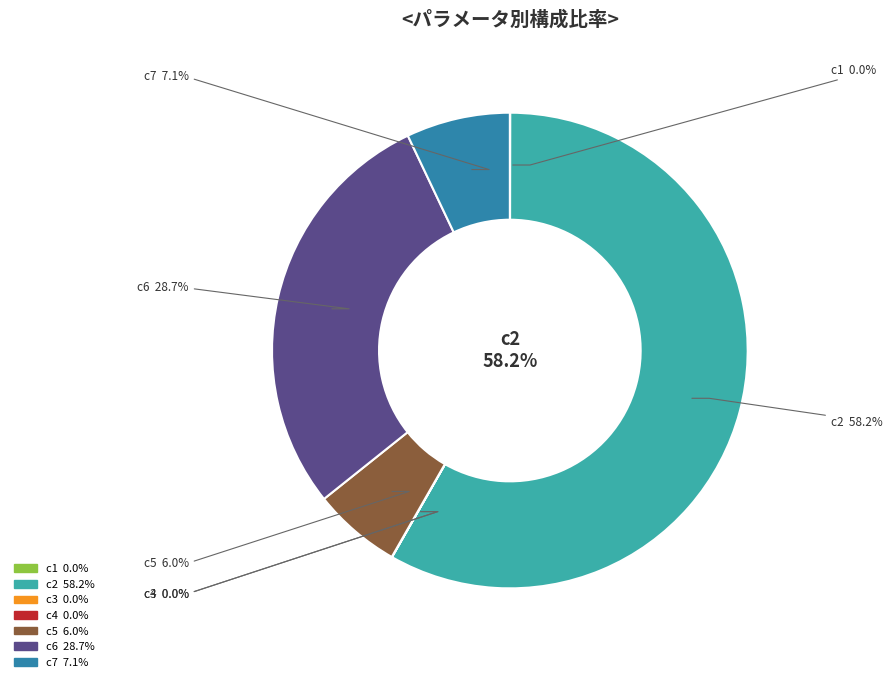

Rank the categories by value from highest to lowest.

c2, c6, c7, c5, c1, c4, c3